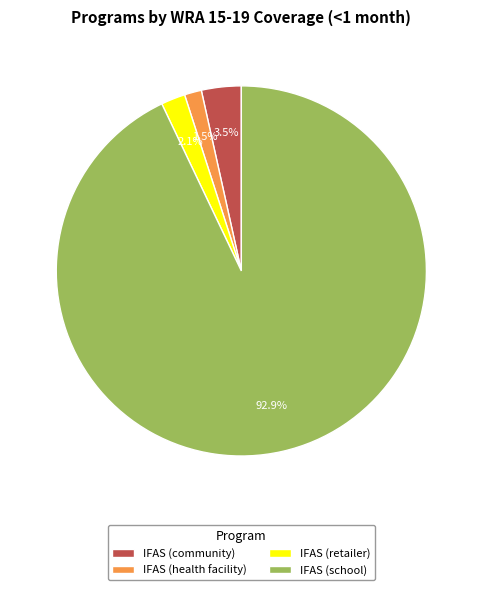

Which category has the biggest portion of the pie?

IFAS (school)